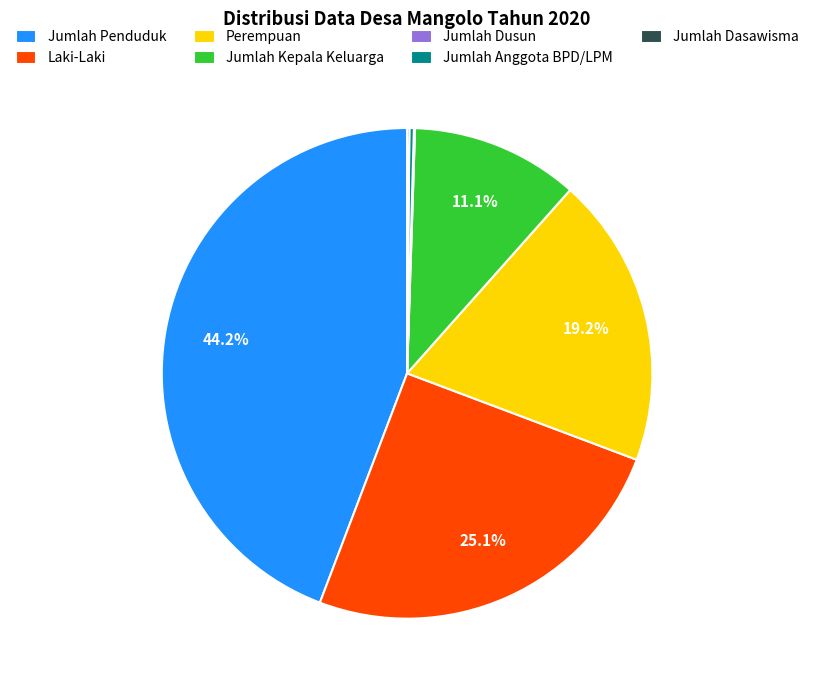

Does any single category account for the majority?

No